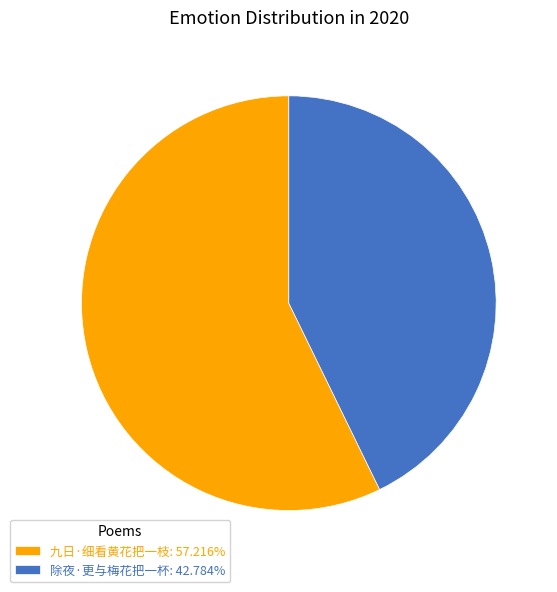

Which category has the biggest portion of the pie?

九日·细看黄花把一枝